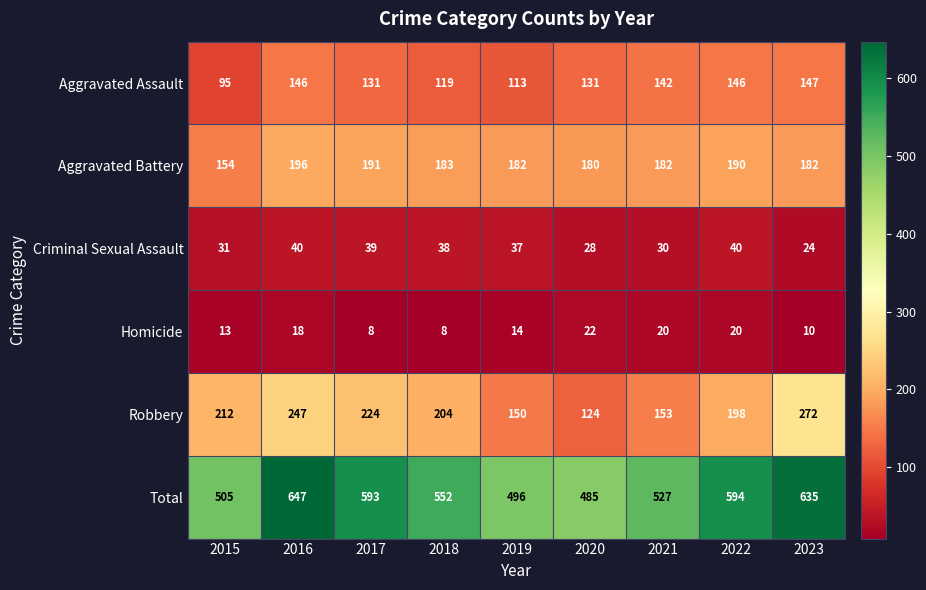

Is the value of Robbery at 2023 greater than the value of Aggravated Battery at 2021?

Yes